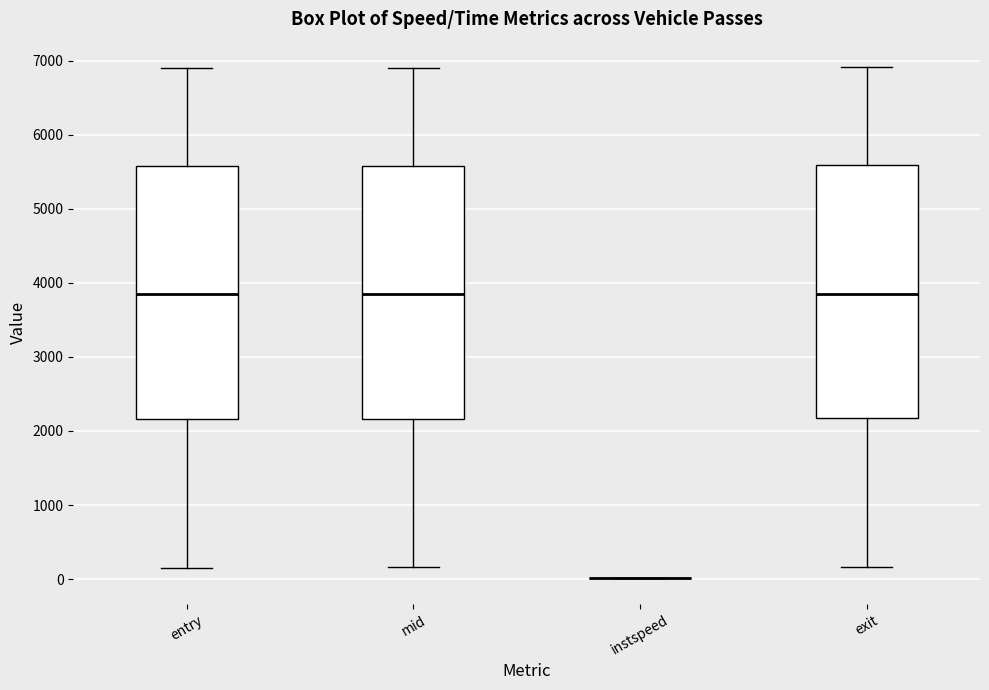

Reading left to right, transcribe this box plot: for each box, give where its median line is, the range the box spans, and where its two whiskers end, as read against the y-axis. The values are not printed on the chart, so give them approximately, as read against the axis.

entry: median 3800, box 2200 to 5600, whiskers 200 to 6900
mid: median 3800, box 2200 to 5600, whiskers 200 to 6900
instspeed: box collapsed to a line at 0, whiskers 0 to 0
exit: median 3900, box 2200 to 5600, whiskers 200 to 6900